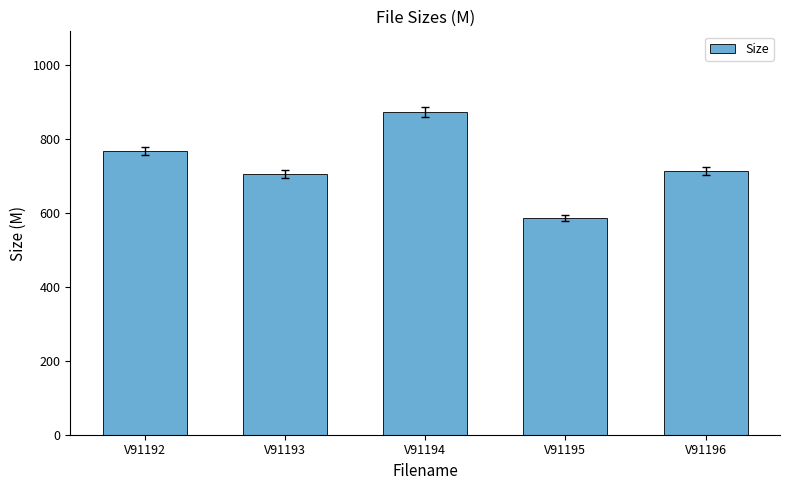

Reading left to right, list all the values displayed in this chart.

V91192=766.8	V91193=705.9	V91194=872.8	V91195=585.4	V91196=713.7